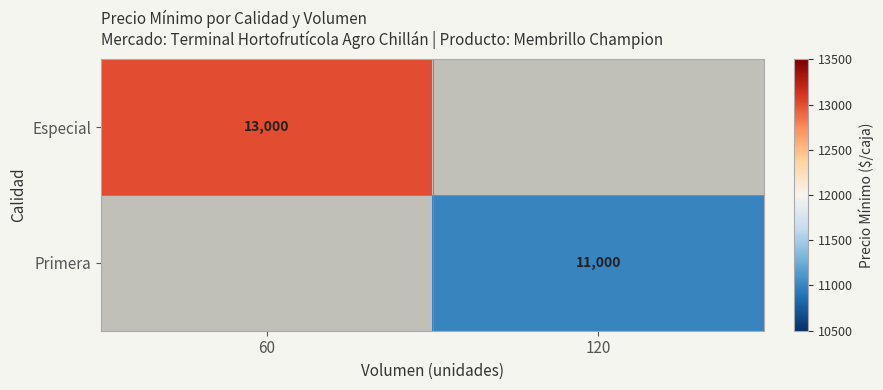

Between 120 and 60, which is larger?

60